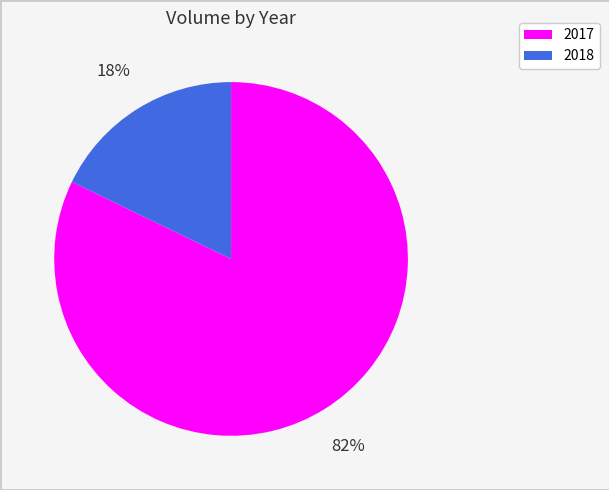

Is it true that 2018 is 18% of the pie?

True